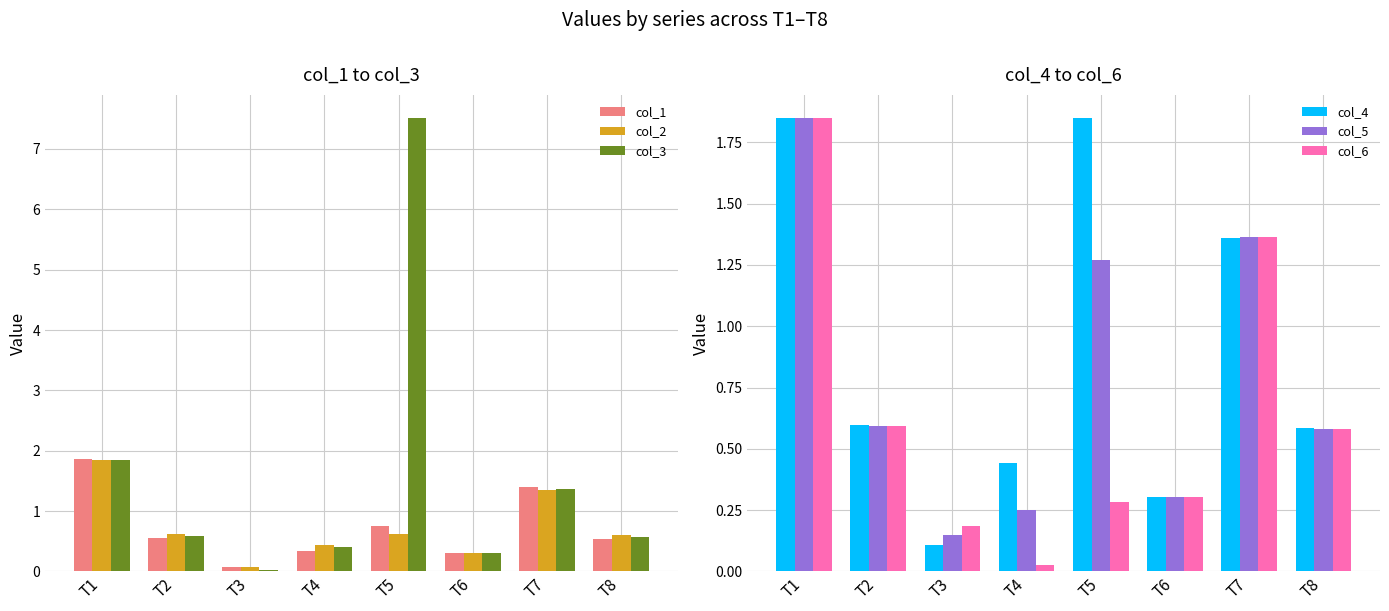

List the labels in order of col_2 value, smallest first.

T3, T6, T4, T8, T5, T2, T7, T1